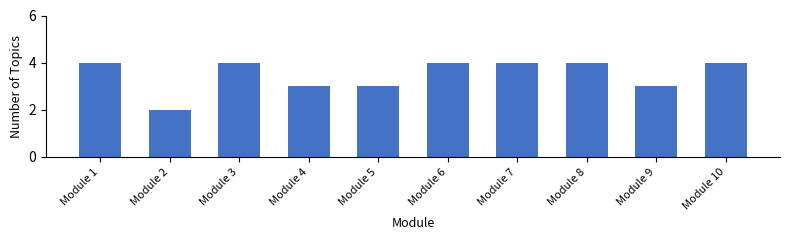

Reading left to right, extract all data points from this chart.

4	2	4	3	3	4	4	4	3	4